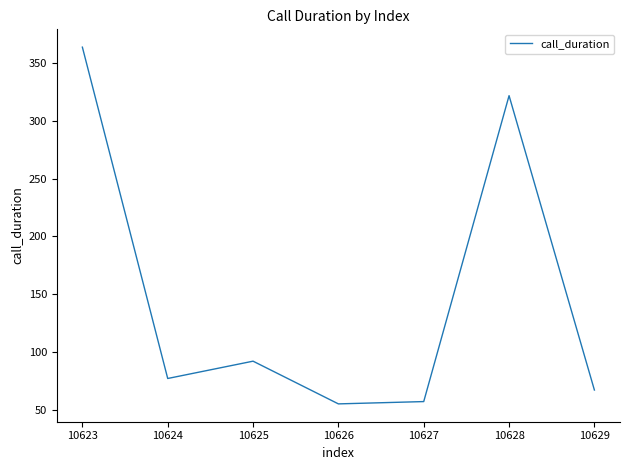

At which label is the value closest to 209?

10628